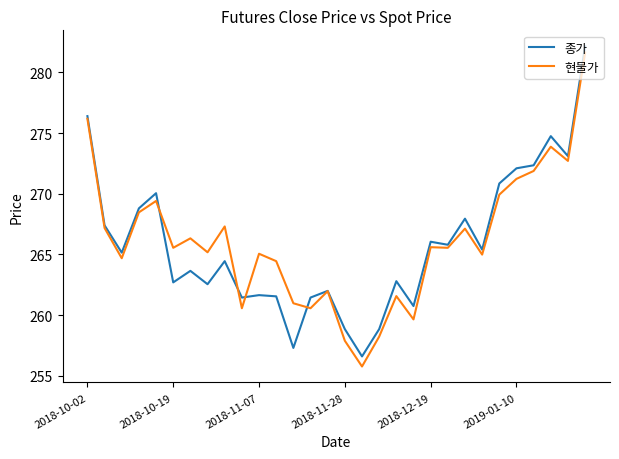

How many lines are shown in the chart?

2